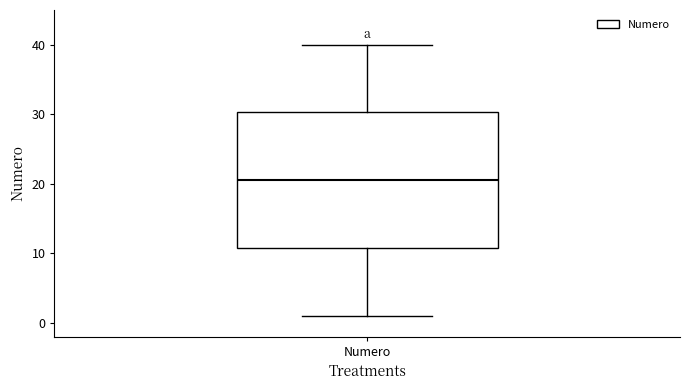

Where does the median line of the box for Numero sit on the y-axis? The values are not printed on the chart, so give them approximately, as read against the axis.

21